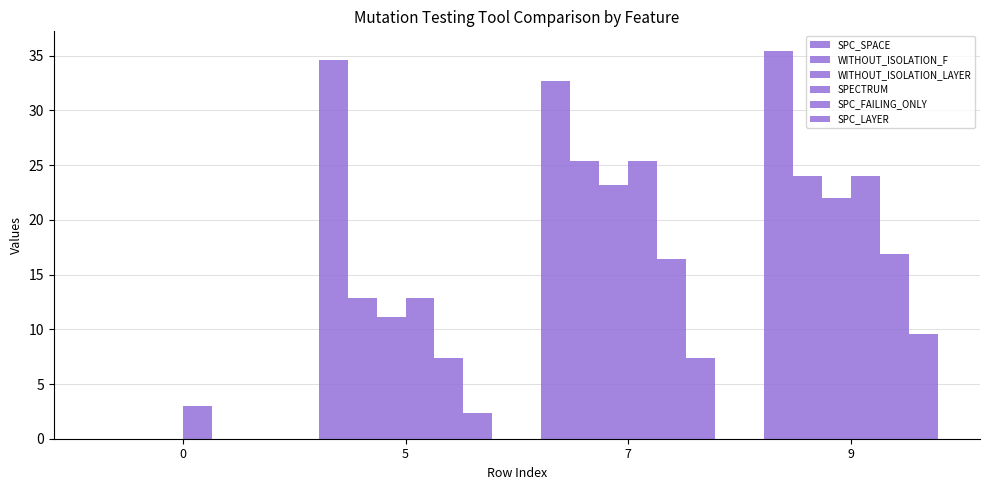

How many values in WITHOUT_ISOLATION_F are above zero?

3